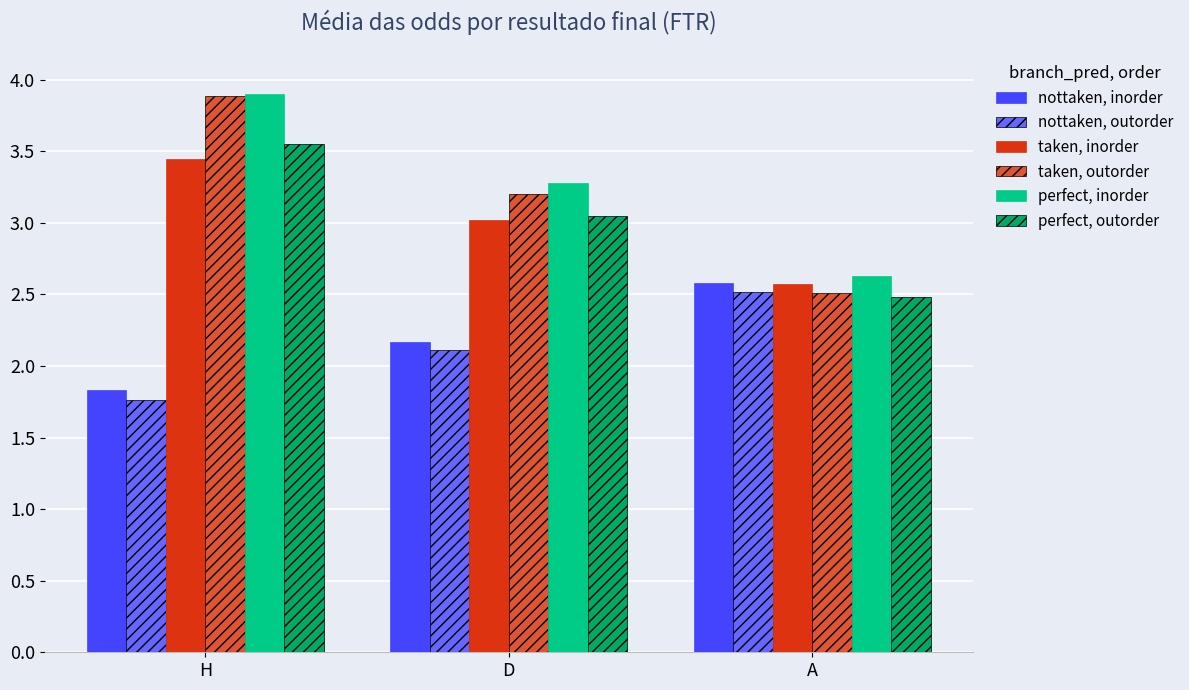

At which category does the chart reach its peak across all series?

H